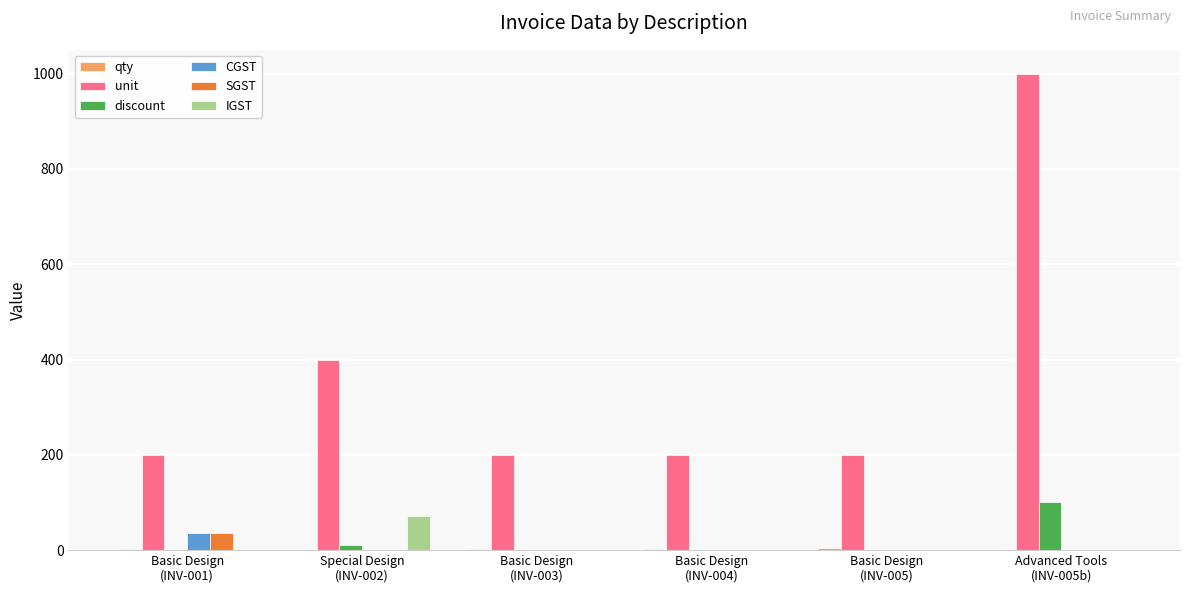

Are the bars grouped side by side (vs. stacked)?

Yes